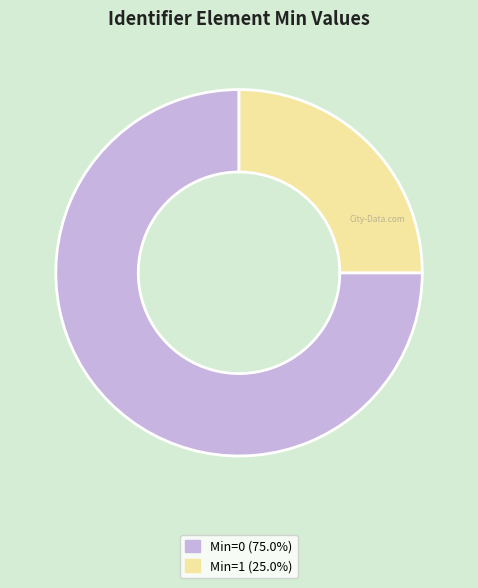

Is there a majority slice in this chart?

Yes